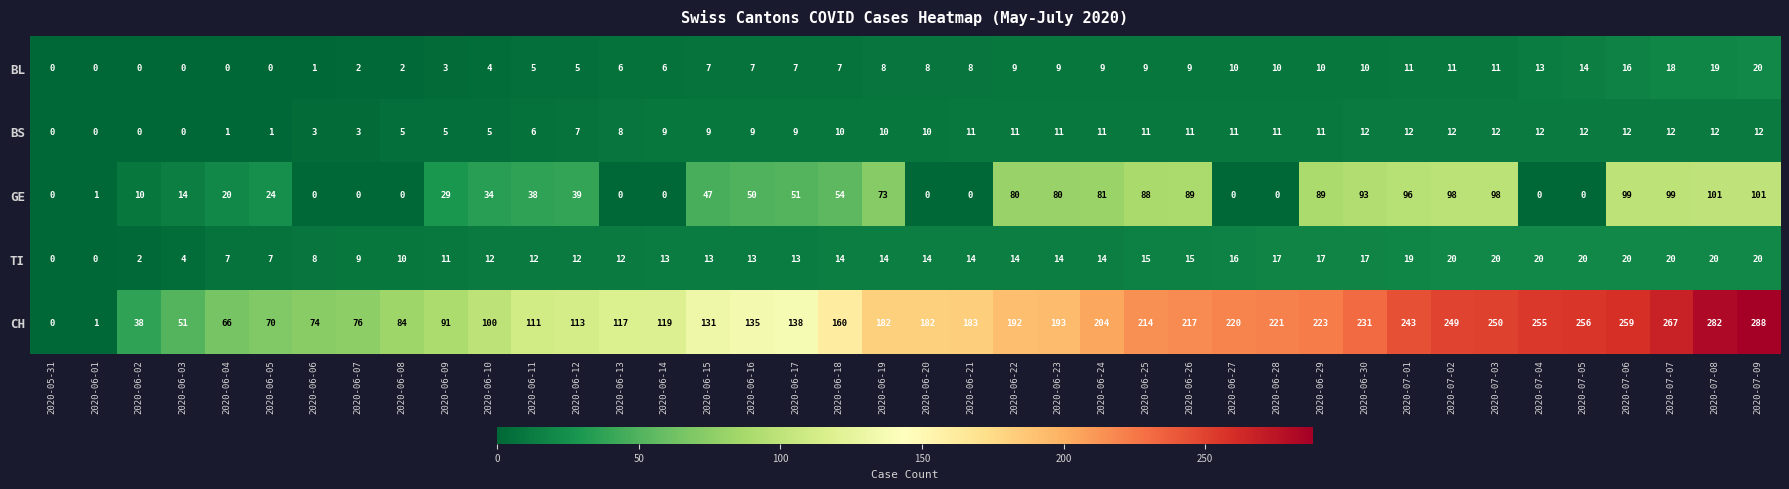

How many values in GE are above zero?

28